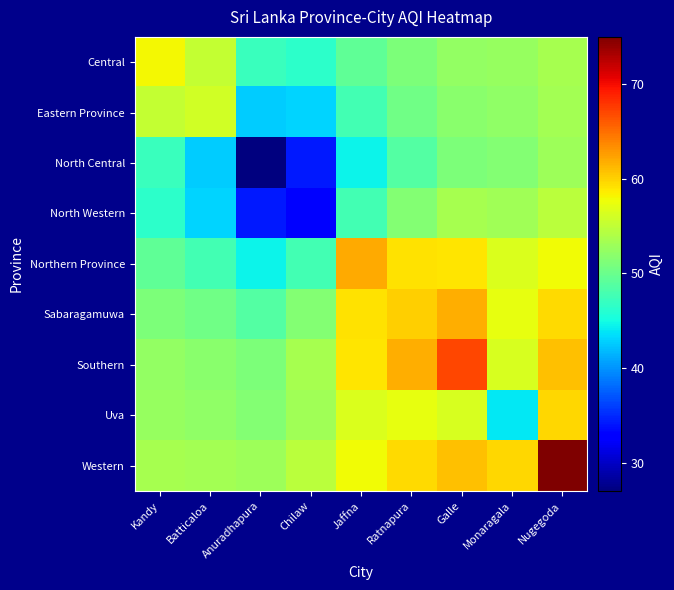

Reading left to right, transcribe all the data shown in this chart.

Central: Kandy=58.0	Batticaloa=55.2	Anuradhapura=47.1	Chilaw=46.4	Jaffna=49.4	Ratnapura=51.1	Galle=52.4	Monaragala=52.6	Nugegoda=53.6
Eastern Province: Kandy=55.2	Batticaloa=56.0	Anuradhapura=42.6	Chilaw=43.0	Jaffna=47.8	Ratnapura=50.3	Galle=51.9	Monaragala=52.2	Nugegoda=53.4
North Central: Kandy=47.1	Batticaloa=42.6	Anuradhapura=27.0	Chilaw=34.3	Jaffna=44.6	Ratnapura=48.7	Galle=51.1	Monaragala=51.5	Nugegoda=53.1
North Western: Kandy=46.4	Batticaloa=43.0	Anuradhapura=34.3	Chilaw=33.0	Jaffna=47.8	Ratnapura=51.4	Galle=53.5	Monaragala=53.1	Nugegoda=54.7
Northern Province: Kandy=49.4	Batticaloa=47.8	Anuradhapura=44.6	Chilaw=47.8	Jaffna=62.0	Ratnapura=59.2	Galle=58.9	Monaragala=56.5	Nugegoda=57.8
Sabaragamuwa: Kandy=51.1	Batticaloa=50.3	Anuradhapura=48.7	Chilaw=51.4	Jaffna=59.2	Ratnapura=60.0	Galle=61.8	Monaragala=57.3	Nugegoda=59.5
Southern: Kandy=52.4	Batticaloa=51.9	Anuradhapura=51.1	Chilaw=53.5	Jaffna=58.9	Ratnapura=61.8	Galle=67.0	Monaragala=56.4	Nugegoda=60.9
Uva: Kandy=52.6	Batticaloa=52.2	Anuradhapura=51.5	Chilaw=53.1	Jaffna=56.5	Ratnapura=57.3	Galle=56.4	Monaragala=44.0	Nugegoda=59.6
Western: Kandy=53.6	Batticaloa=53.4	Anuradhapura=53.1	Chilaw=54.7	Jaffna=57.8	Ratnapura=59.5	Galle=60.9	Monaragala=59.6	Nugegoda=75.0